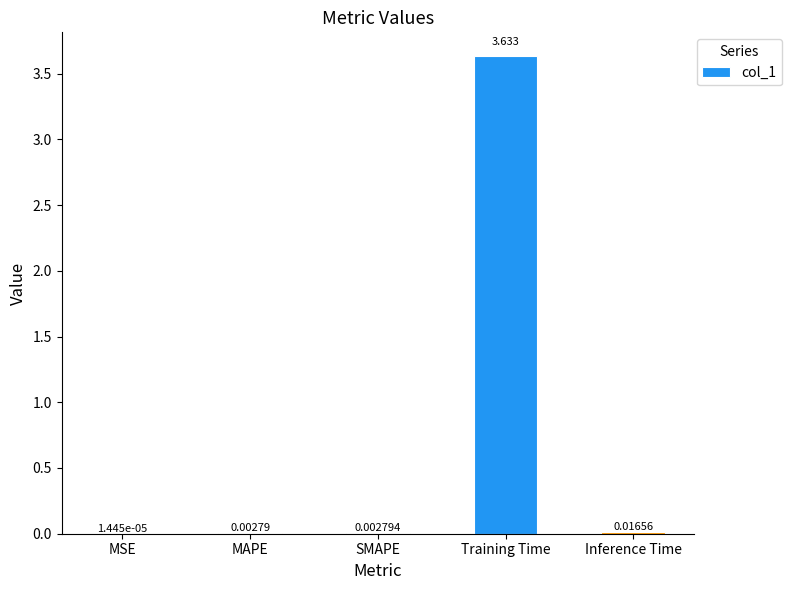

Which has a higher value, Training Time or MSE?

Training Time